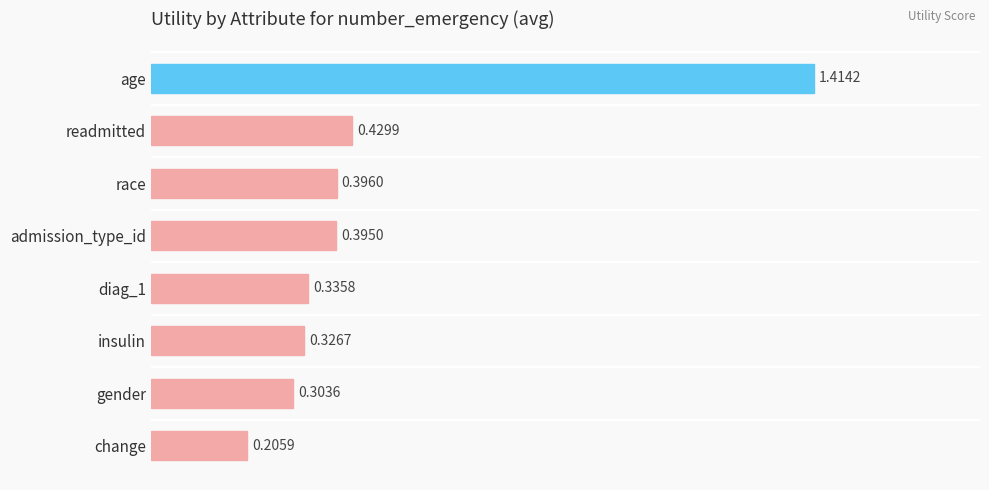

What is the change in value from age to gender?

-1.1